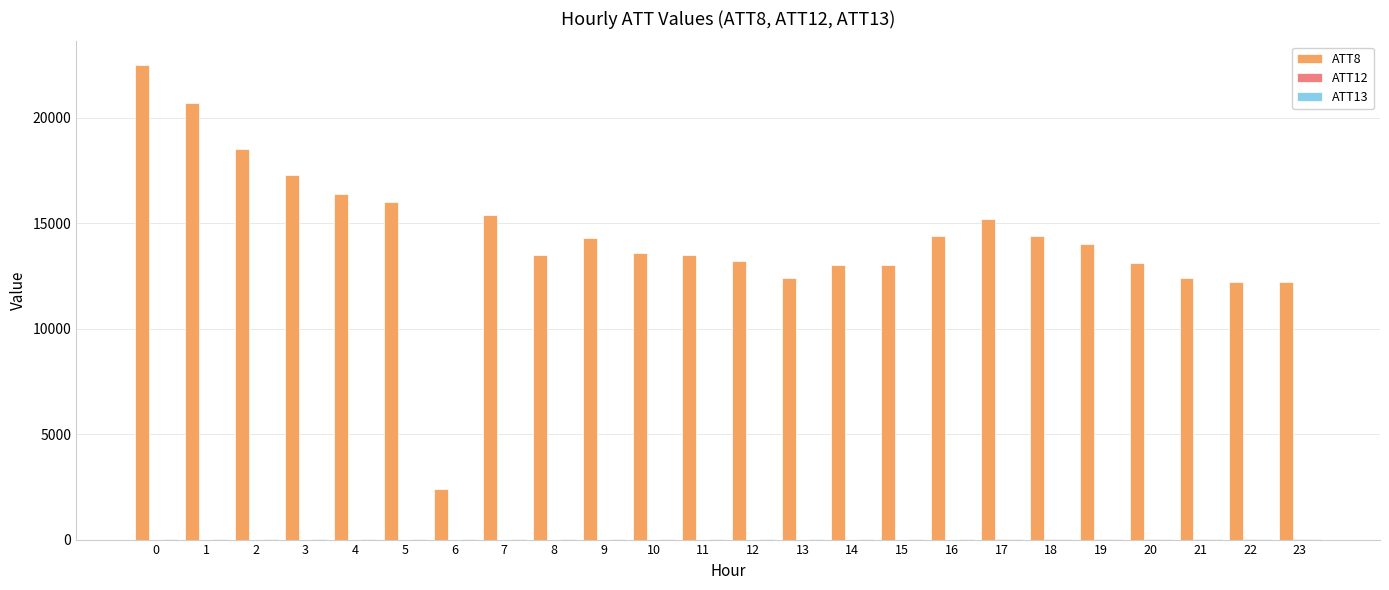

The value of ATT8 at 10 is 24025.7. True or false?

False